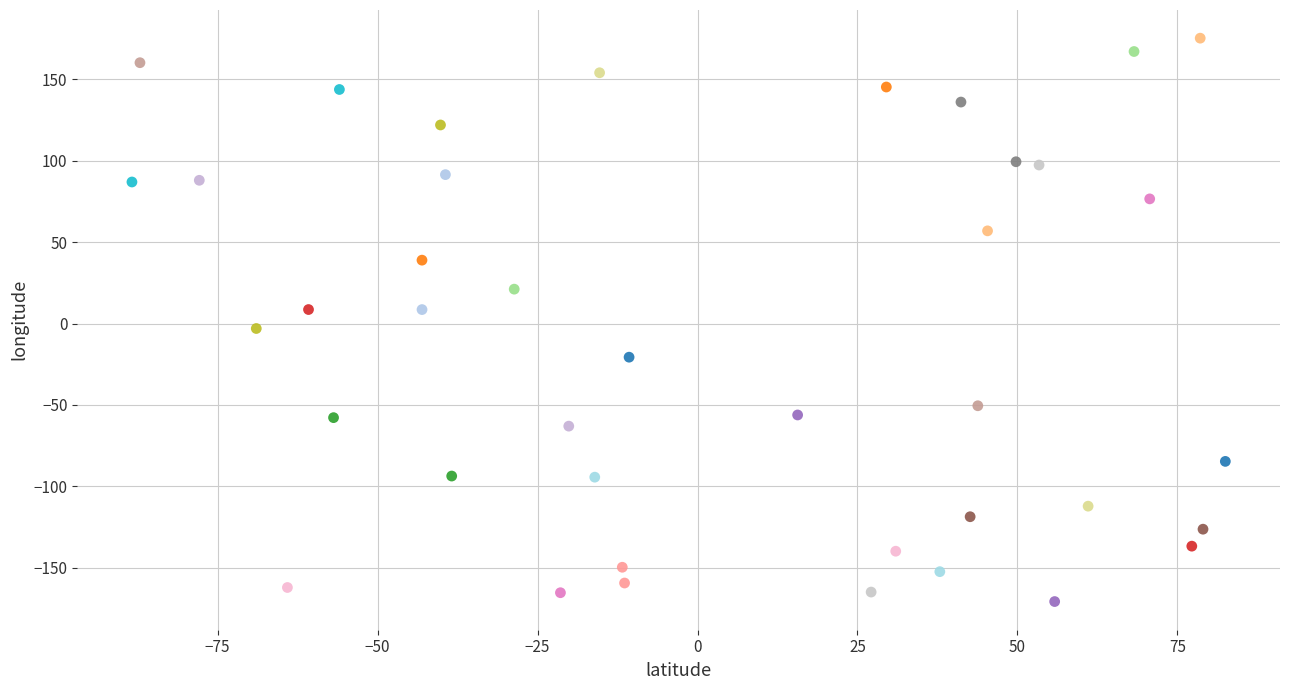

What is the range of Y values (max minus min)?

346.1